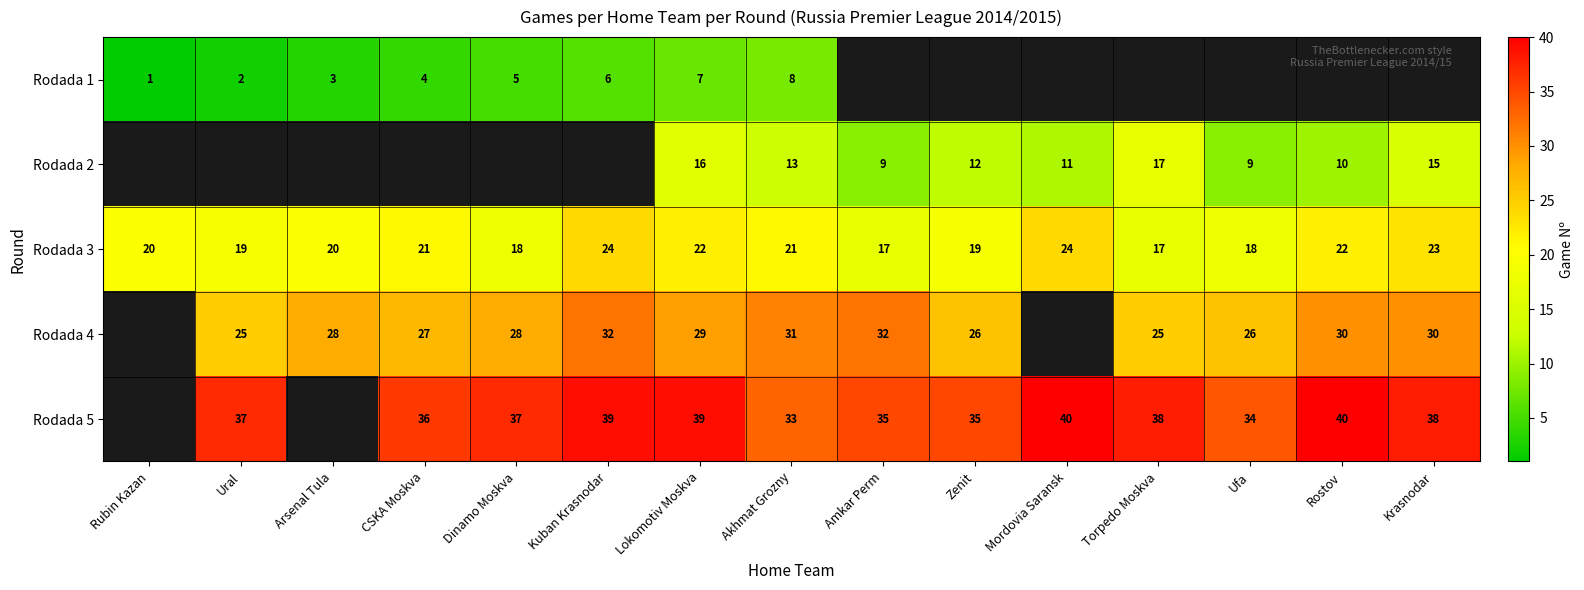

At which category does the chart reach its peak across all series?

Mordovia Saransk